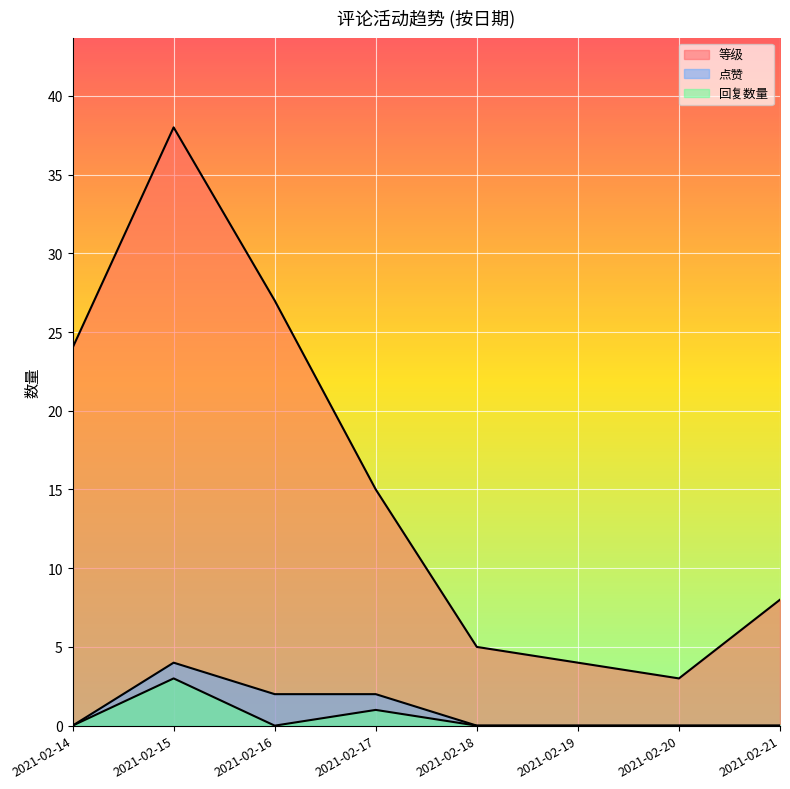

True or false: 等级 and 点赞 intersect in this chart.

False